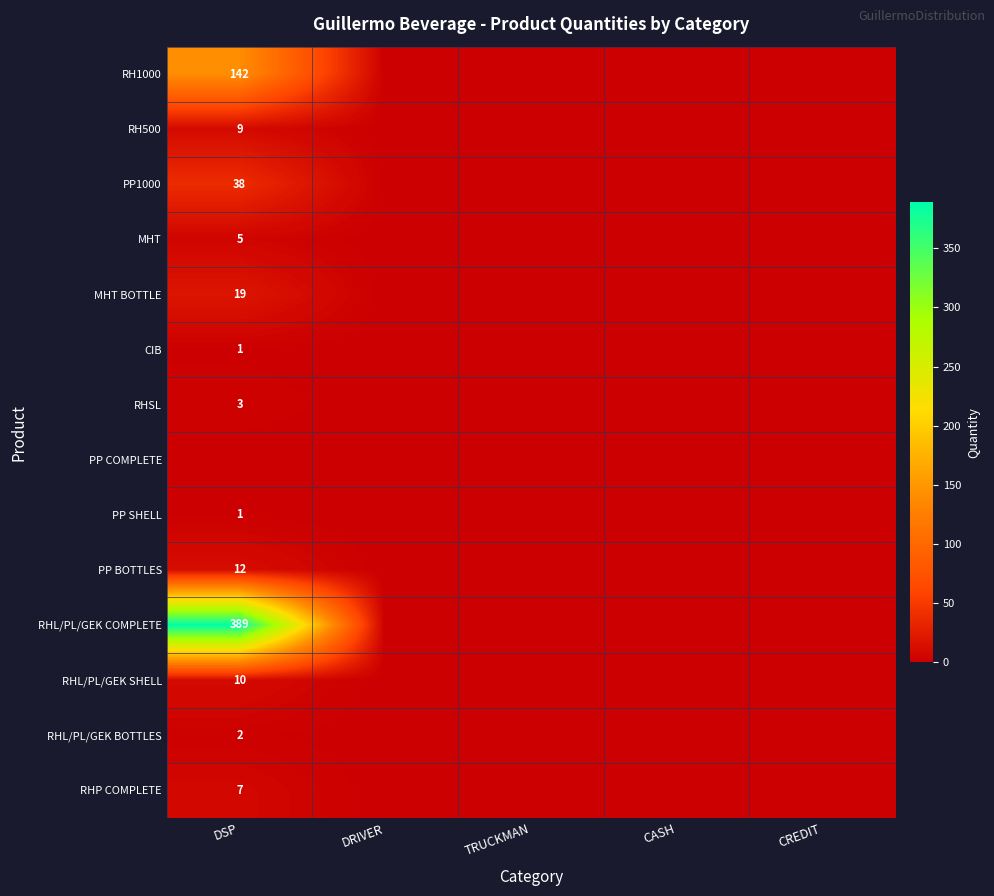

At how many categories does at least one series exceed 137?

1